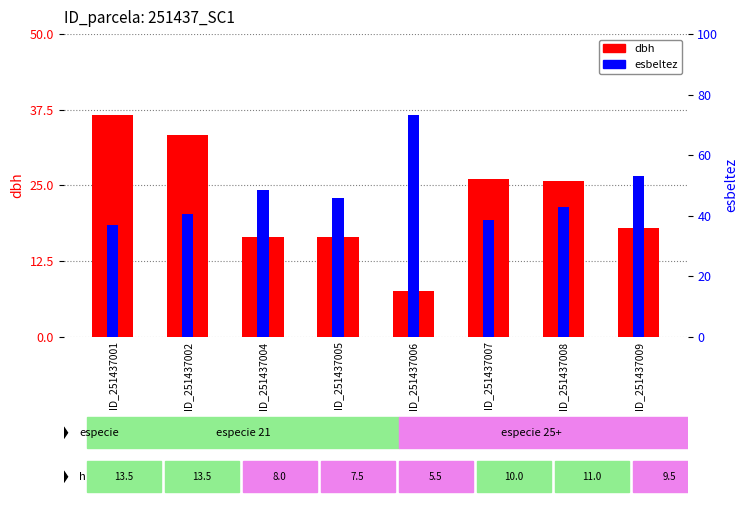

At which label does esbeltez first exceed 45?

ID_251437004